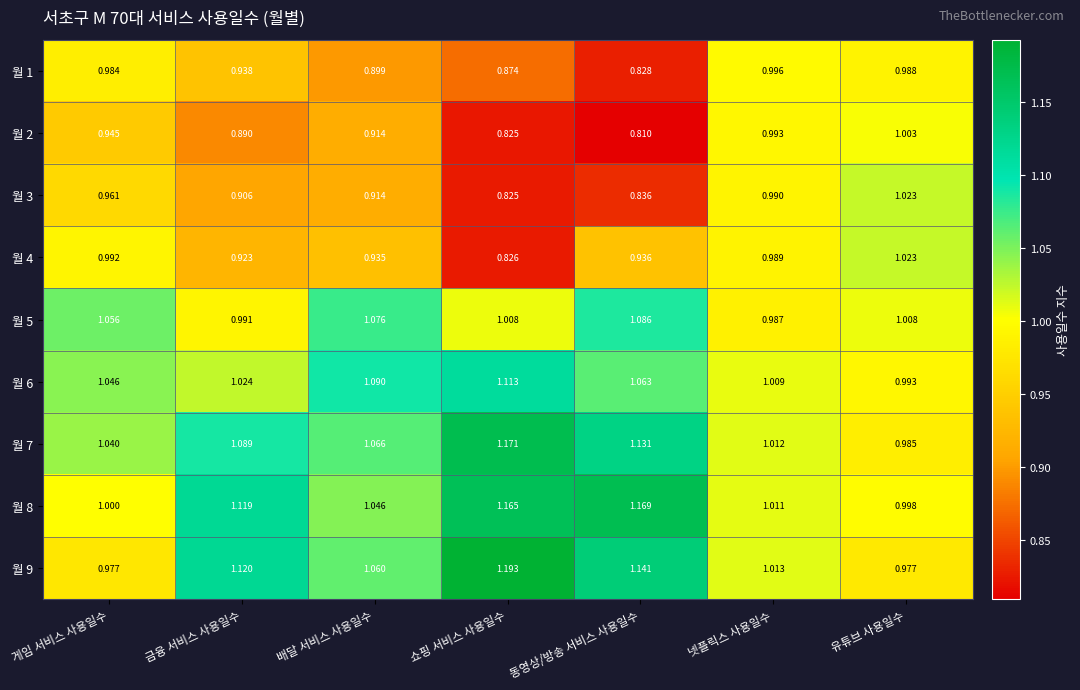

Where is 월 9 nearest to the value 1?

넷플릭스 사용일수